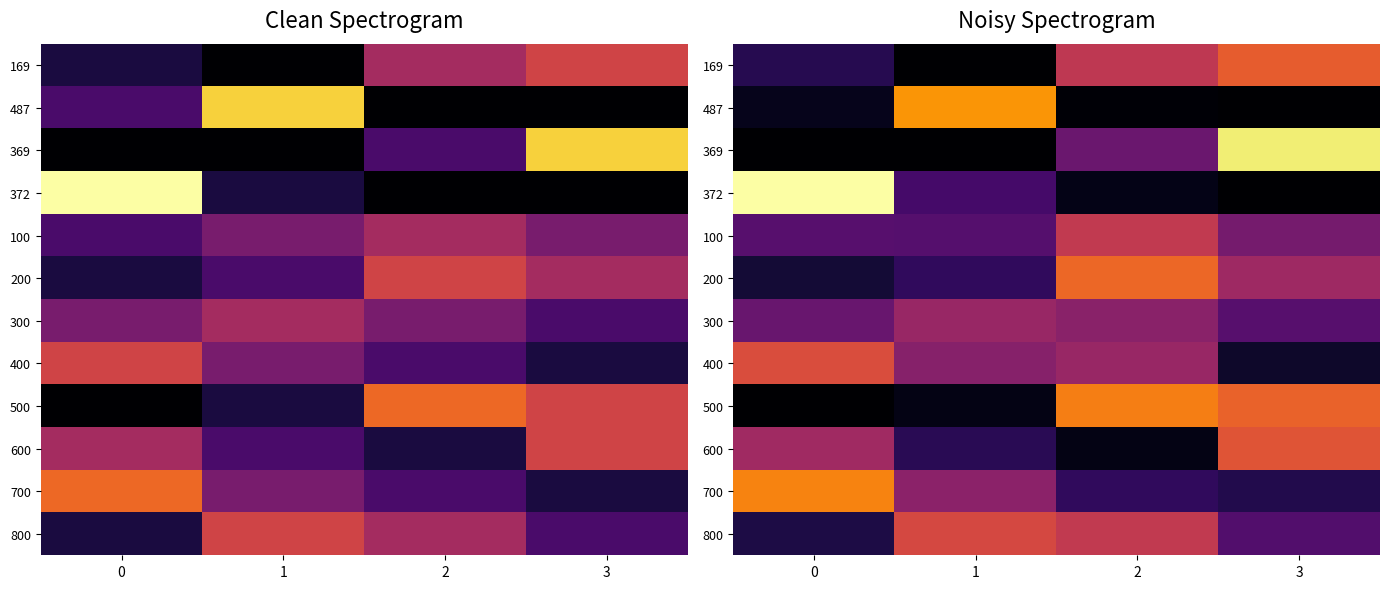

How many series are shown in this chart?

12